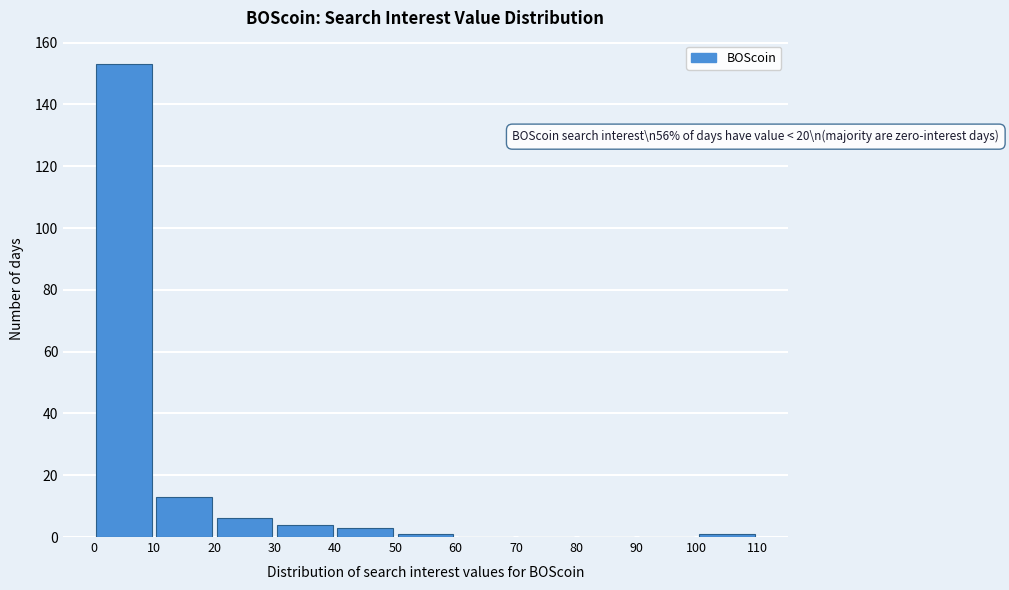

Which range on the x-axis has the tallest bar?

0 to 10